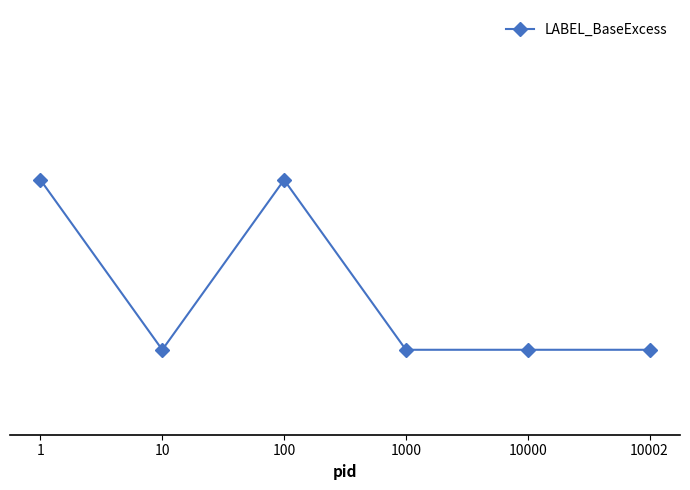

Does the chart have visible grid lines?

No